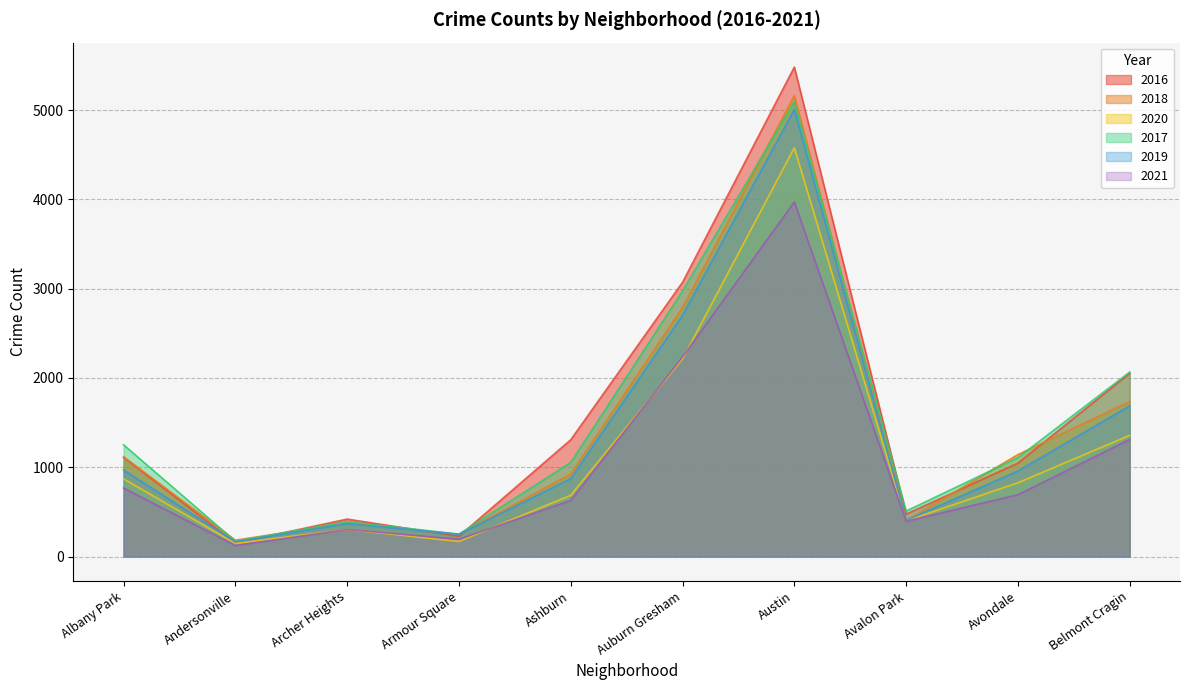

The value of 2020 at Avondale is 1111. True or false?

False